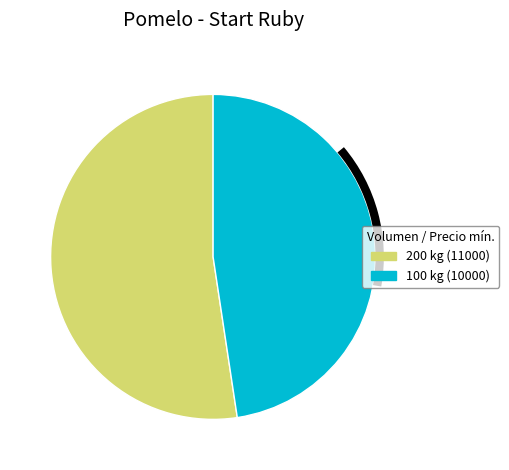

Rank the categories by value from highest to lowest.

200 kg, 100 kg